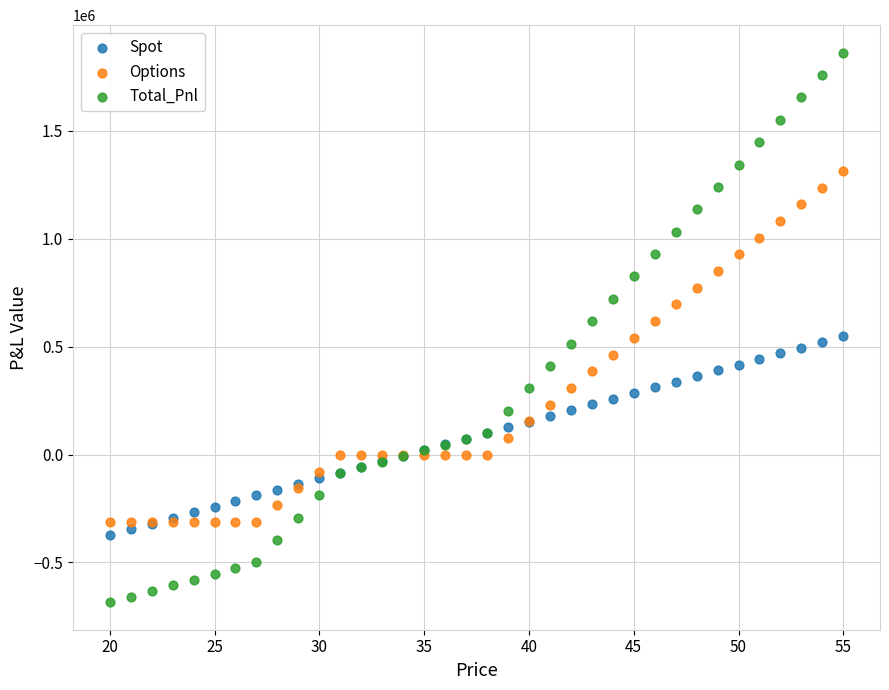

Which series has the largest Y range (max minus min)?

Total_Pnl